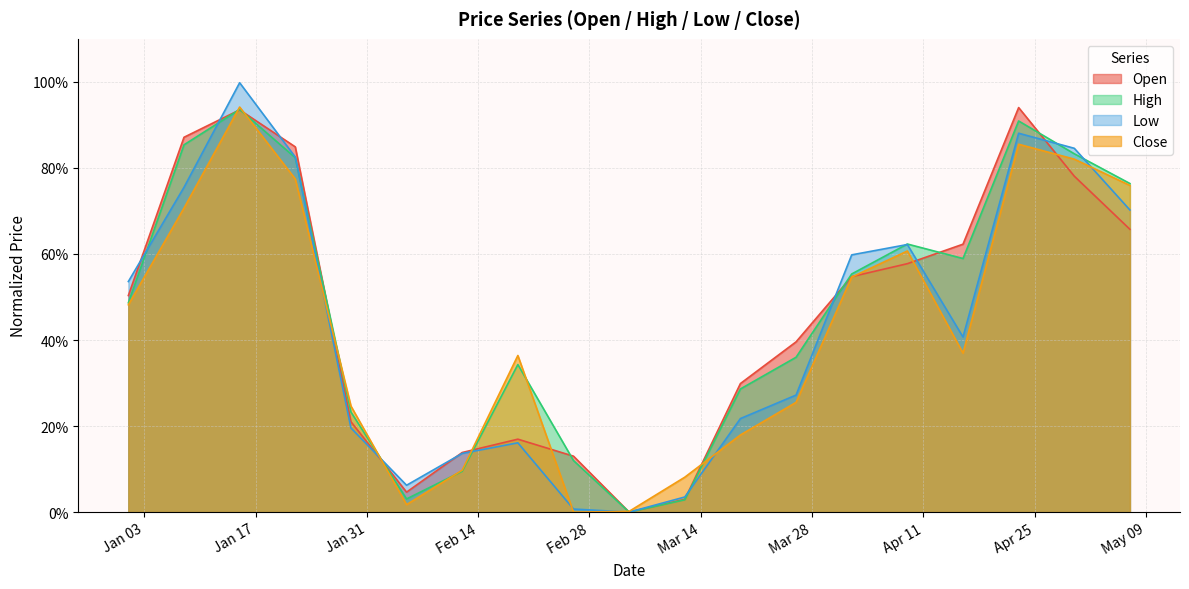

At which category does the chart reach its minimum across all series?

2023-03-05